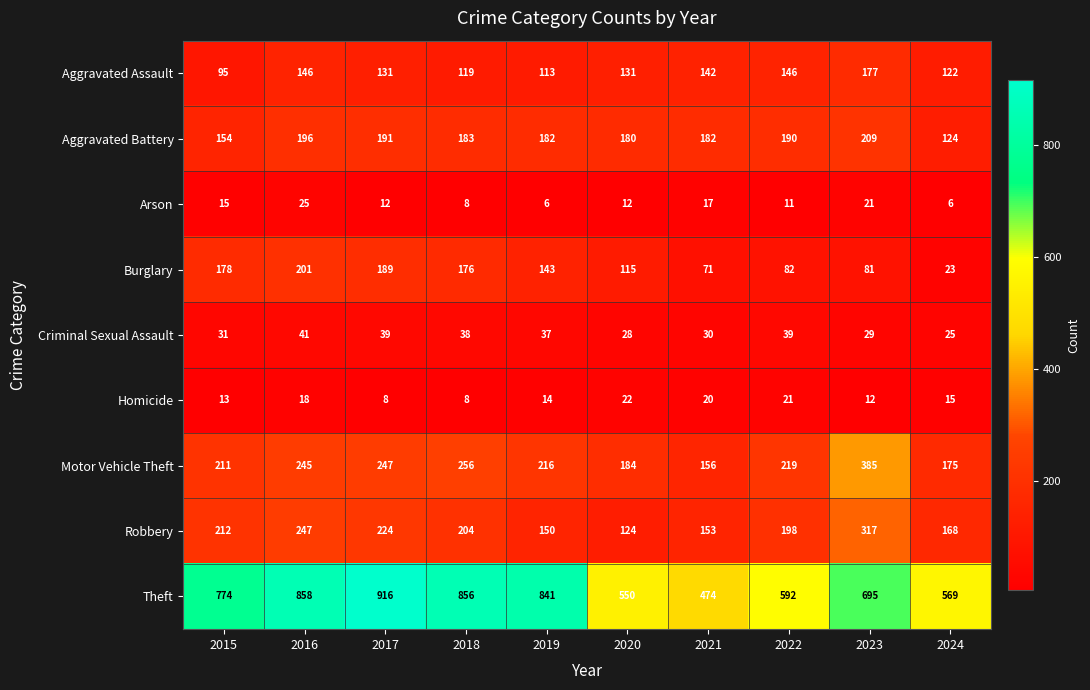

What is the difference between the maximum and minimum values in the Criminal Sexual Assault series?

16